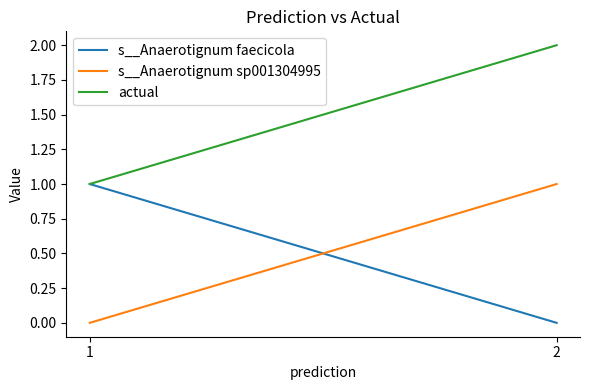

Which series has the largest total across all categories?

actual